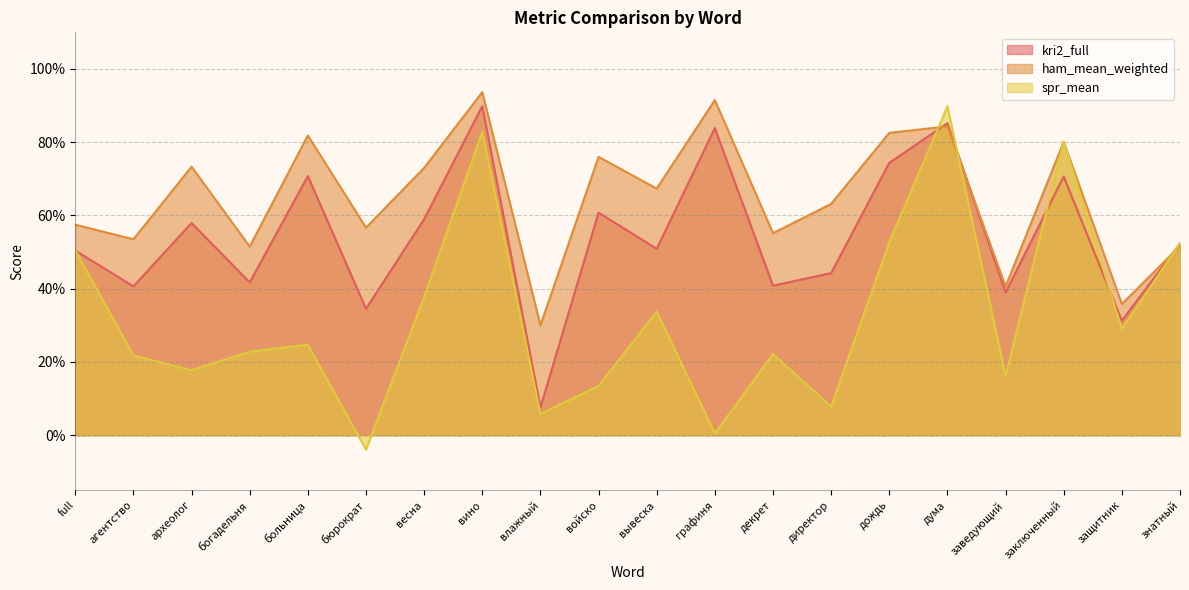

What is the label of the 10th point from the right?

вывеска